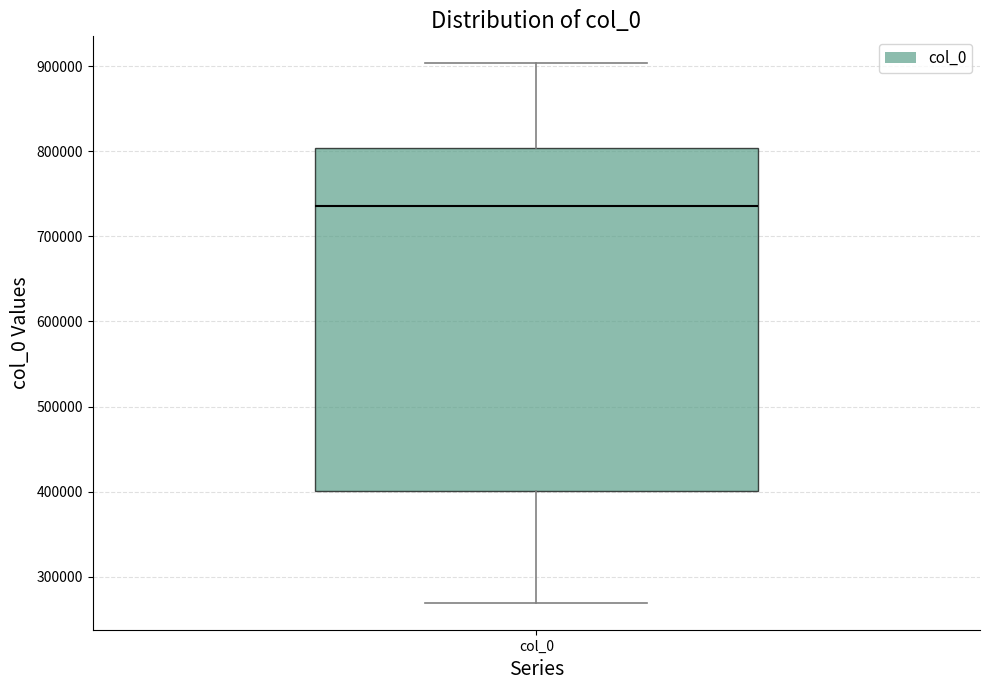

Transcribe this box plot: give where the median line is, the range the box spans, and where the two whiskers end, as read against the y-axis. The values are not printed on the chart, so give them approximately, as read against the axis.

median 740000, box 400000 to 800000, whiskers 270000 to 900000